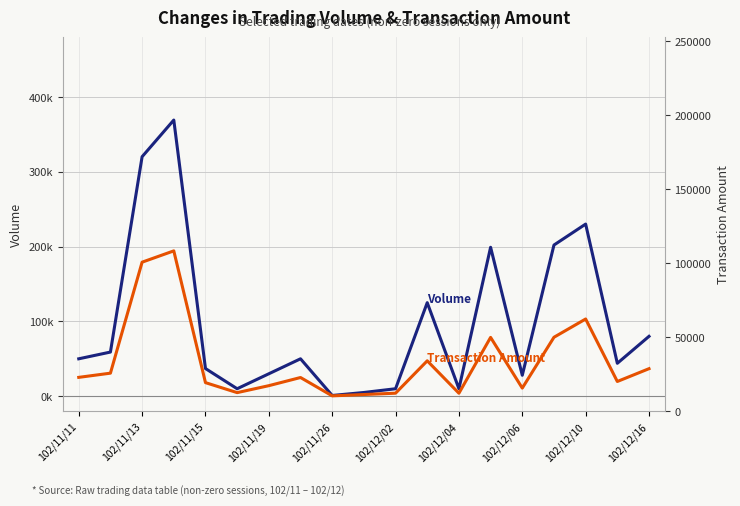

What is the value of the Volume (col_1) point at the 14th from the left?

199000